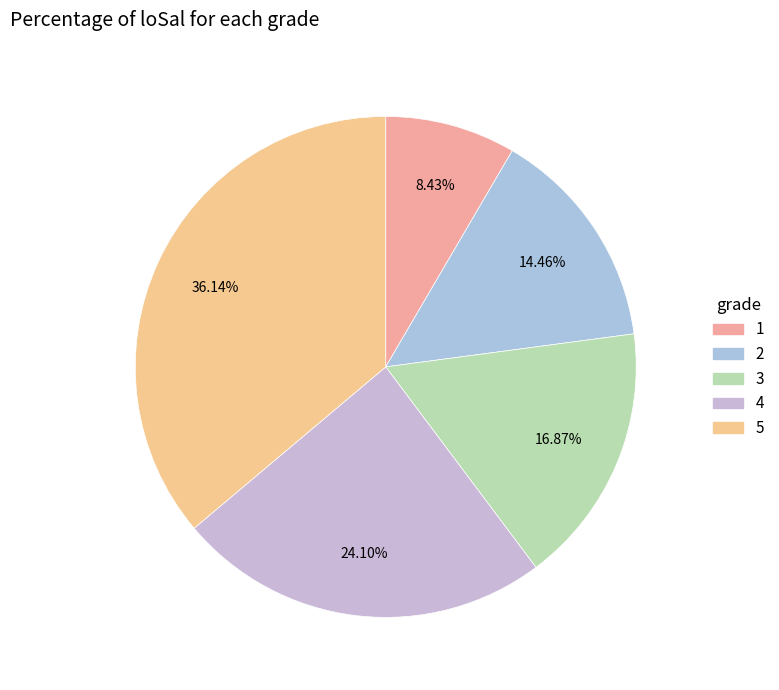

Which category has the biggest portion of the pie?

5